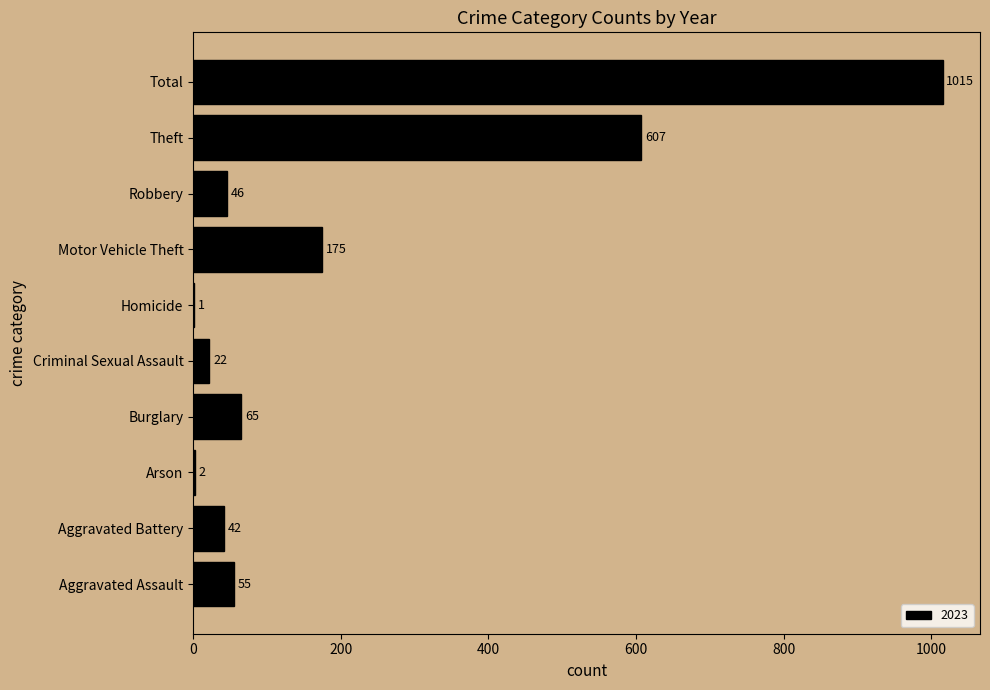

What is the sum of the values at Burglary and Motor Vehicle Theft?

240